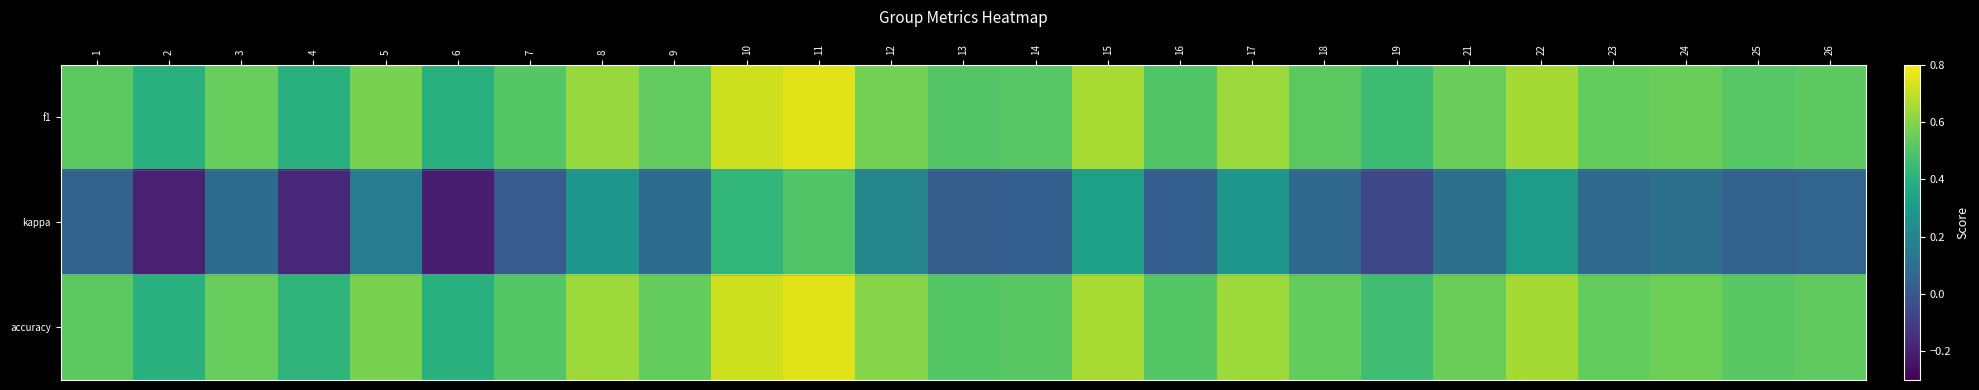

What is the minimum value for accuracy?

0.4